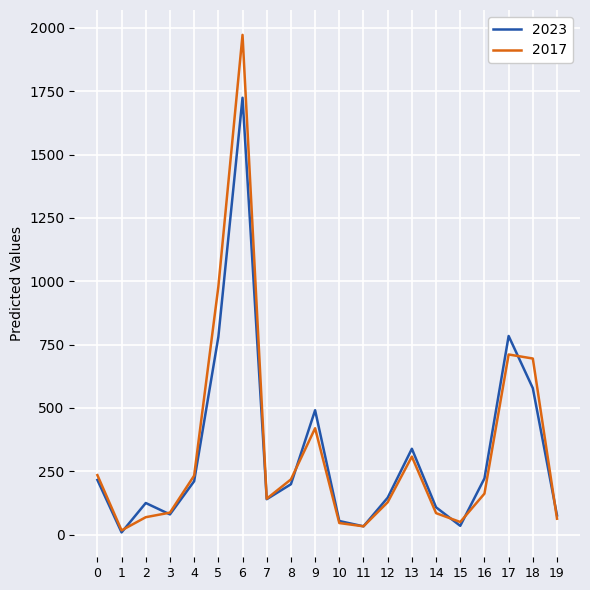

List the series in order of their peak value, lowest first.

2023, 2017